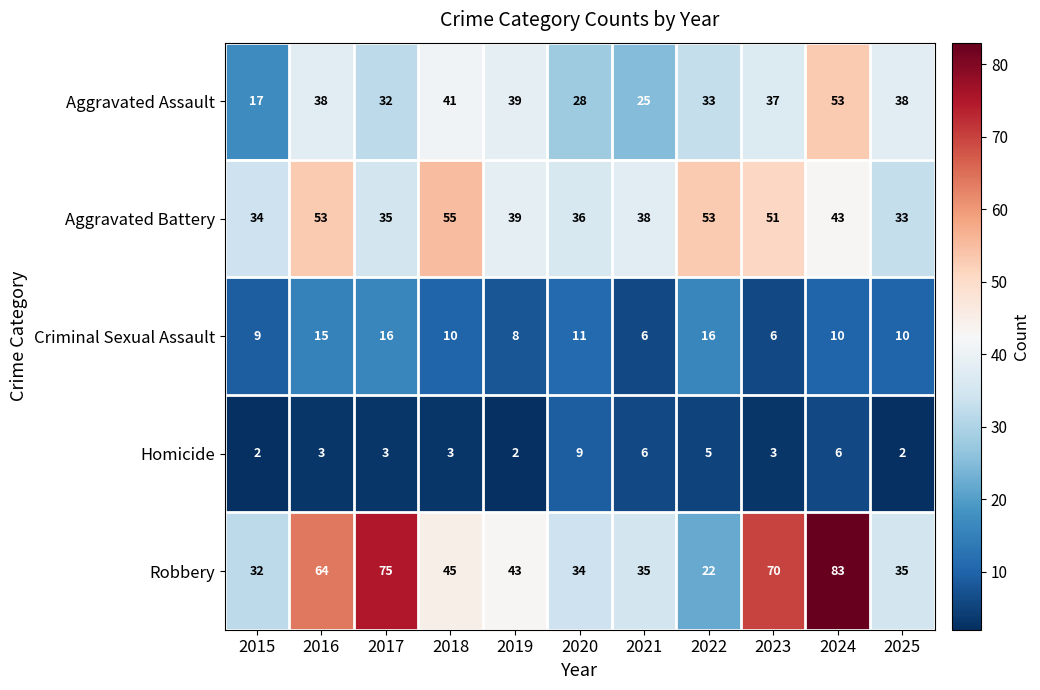

Is it true that Aggravated Assault equals 43 at 2021?

False